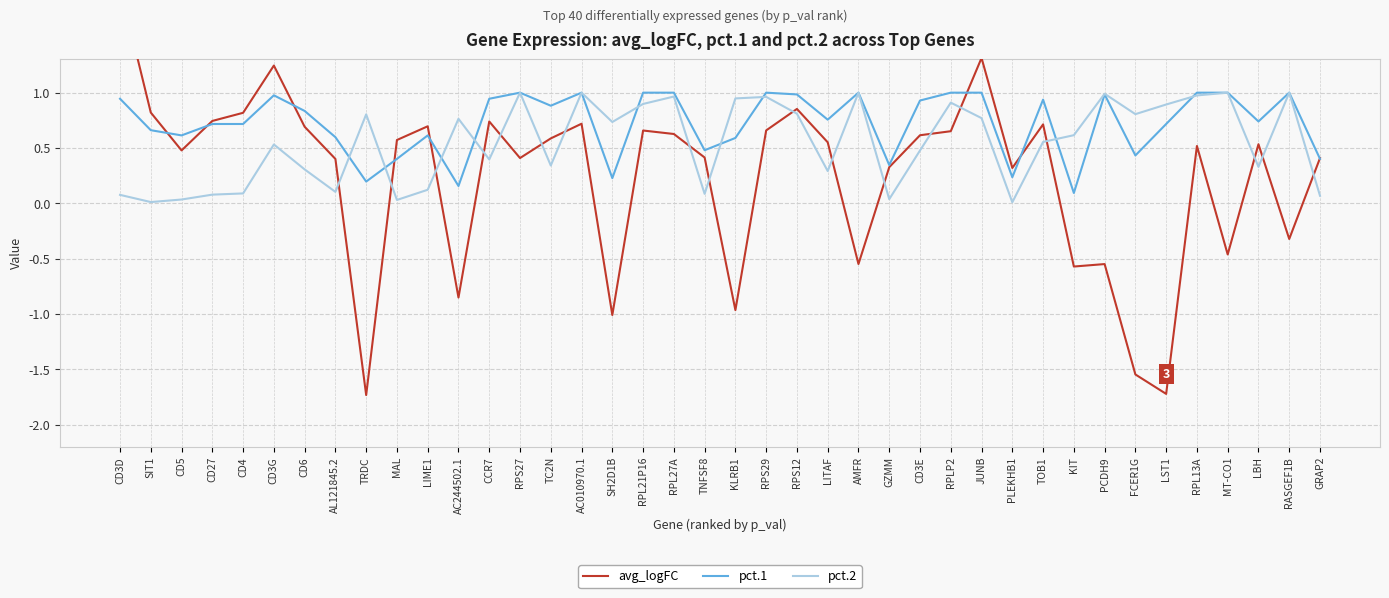

How many interior local valleys does the pct.1 series have?

12